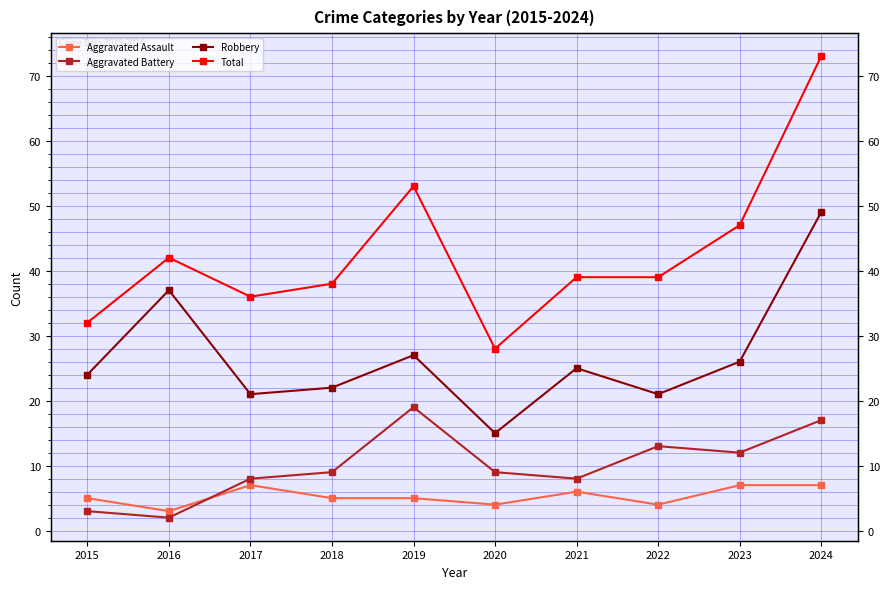

How many data points does each series have?

10